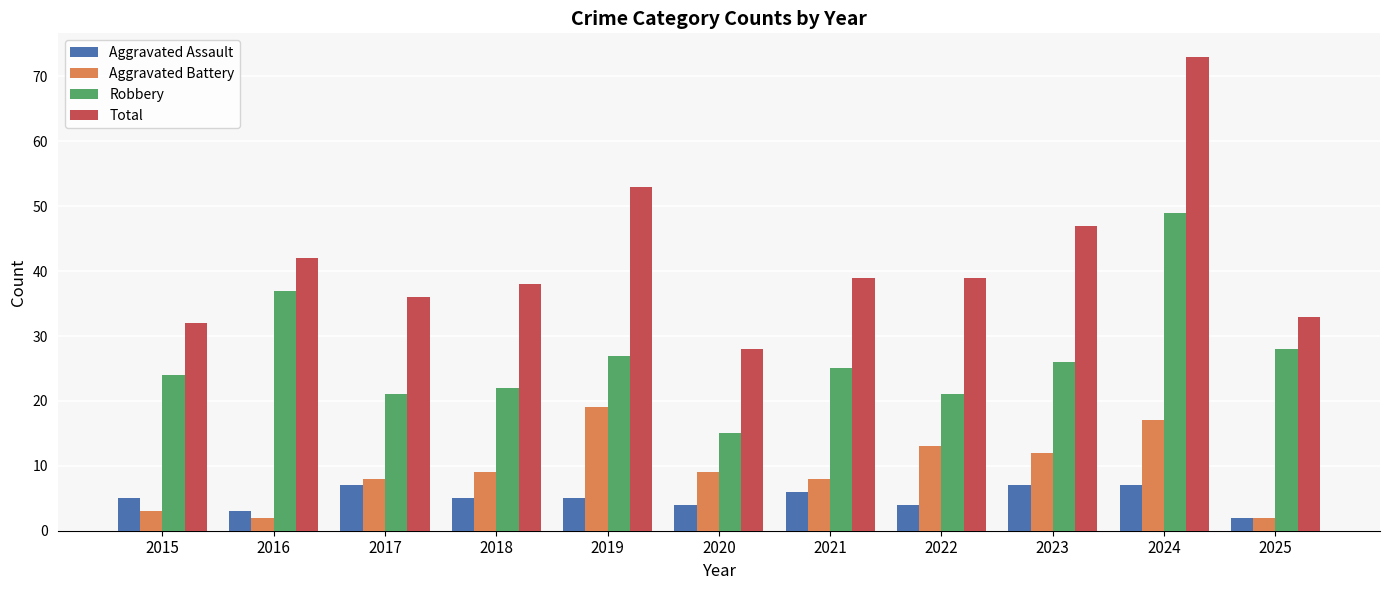

At 2024, list the series in order from largest to smallest.

Total, Robbery, Aggravated Battery, Aggravated Assault